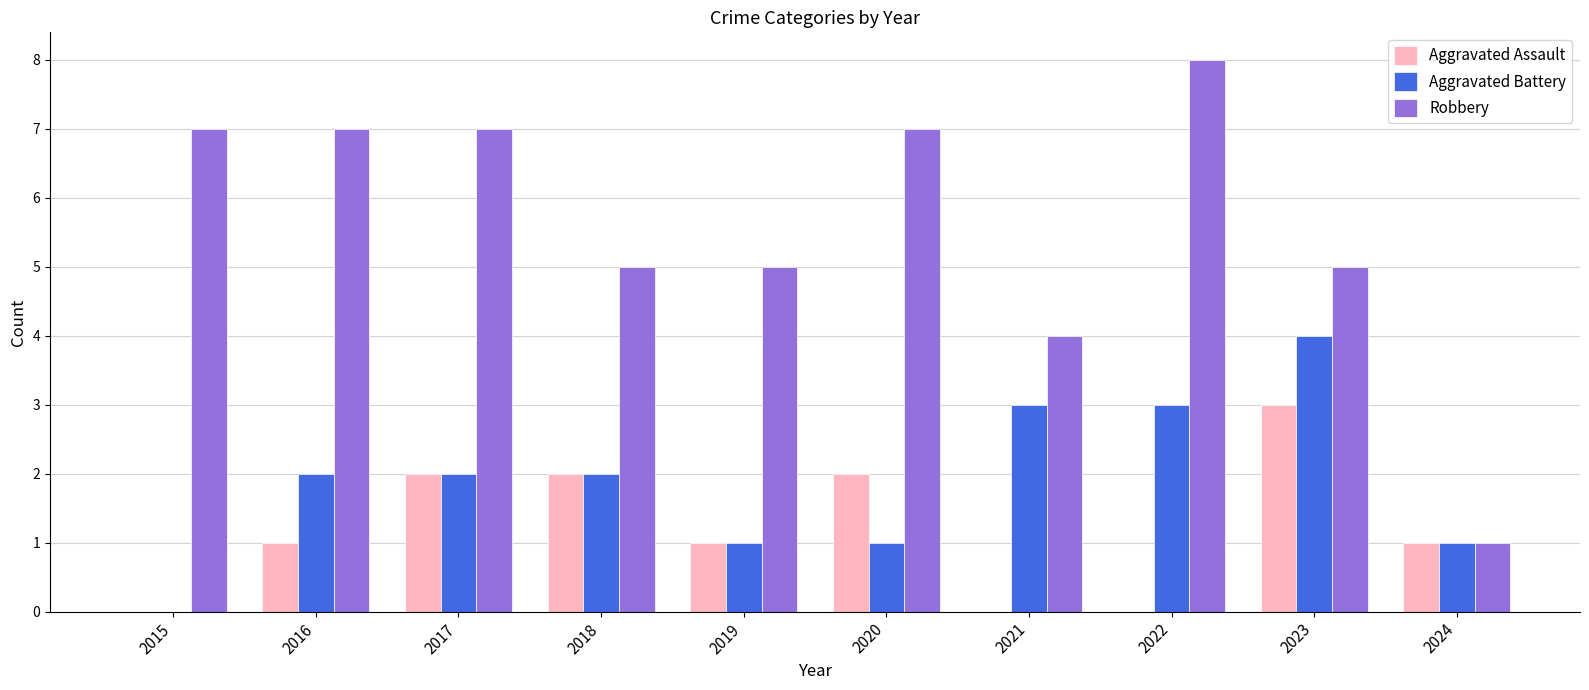

What is the total value across all series at 2020?

10